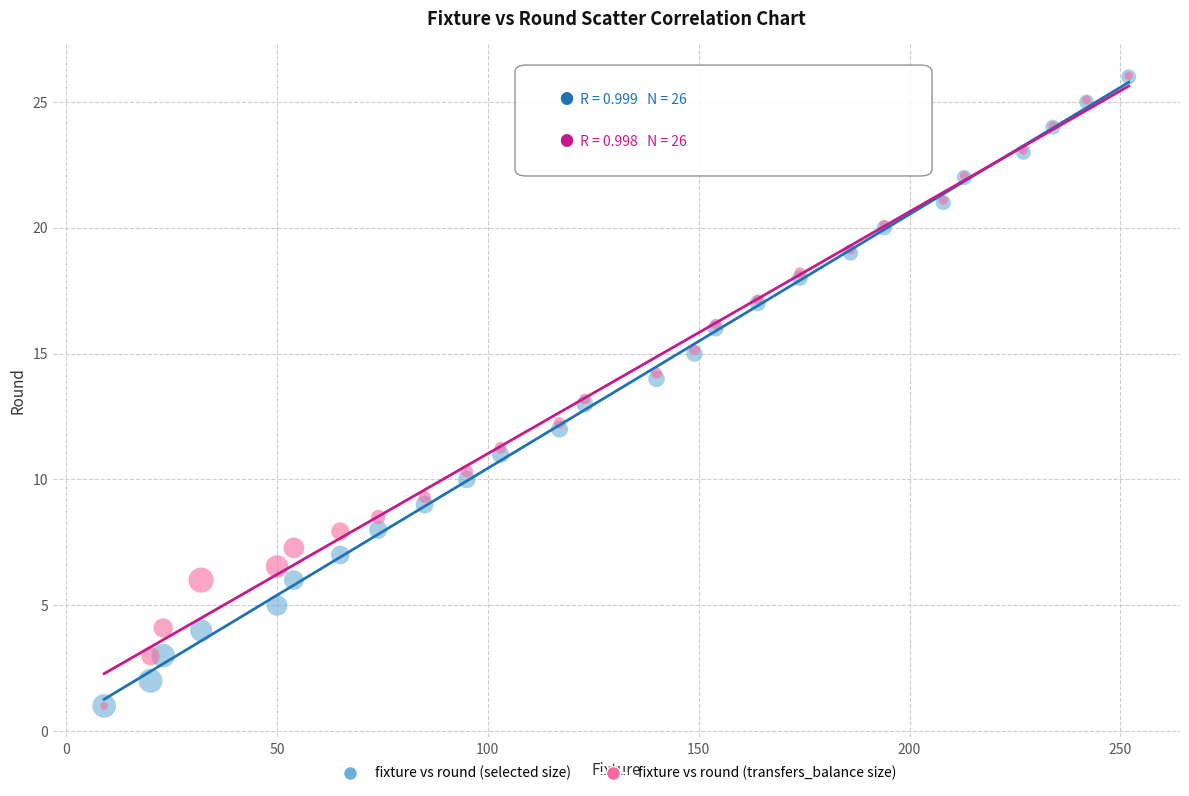

Which series has the largest Y range (max minus min)?

fixture vs round (transfers_balance size)